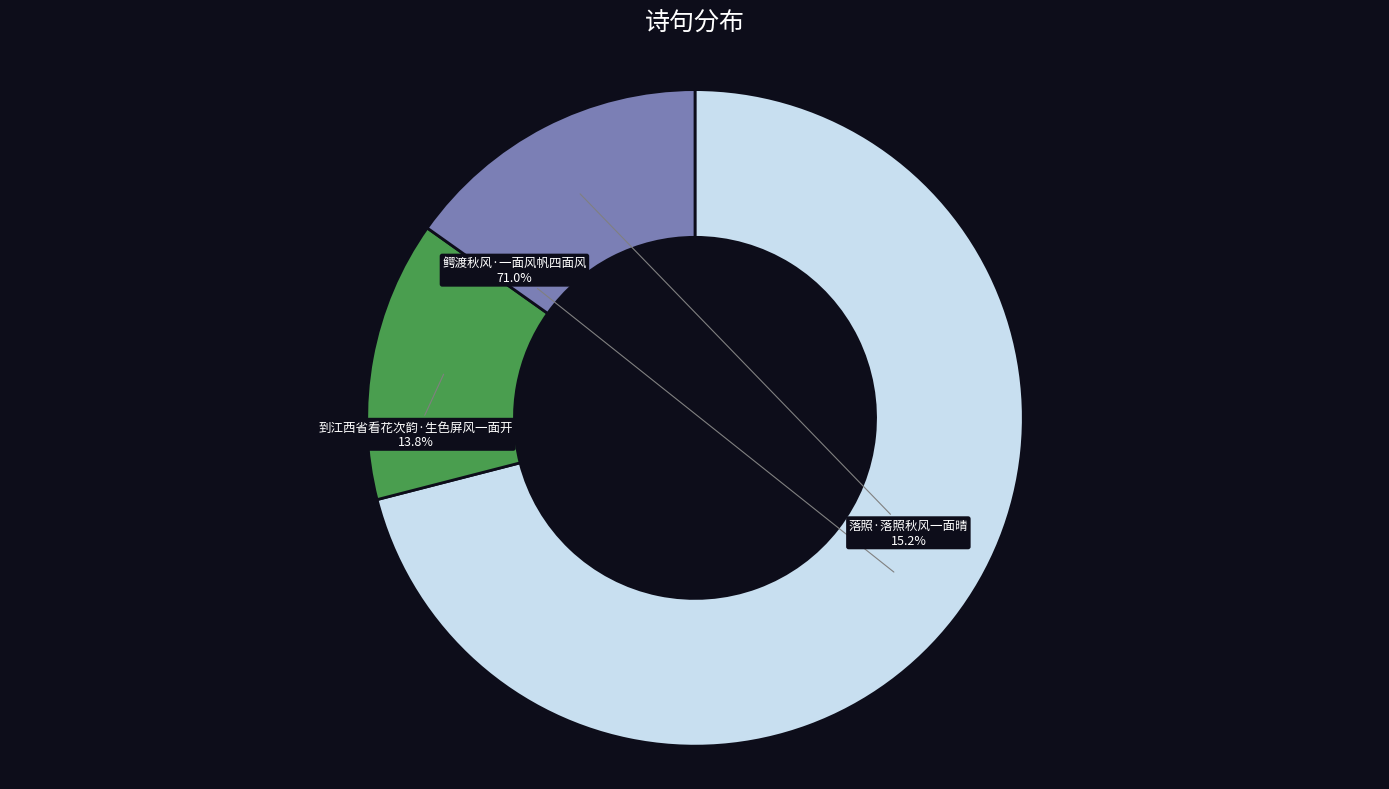

Approximately how many times larger is the value at 鳄渡秋风·一面风帆四面风 compared to 到江西省看花次韵·生色屏风一面开?

5.1